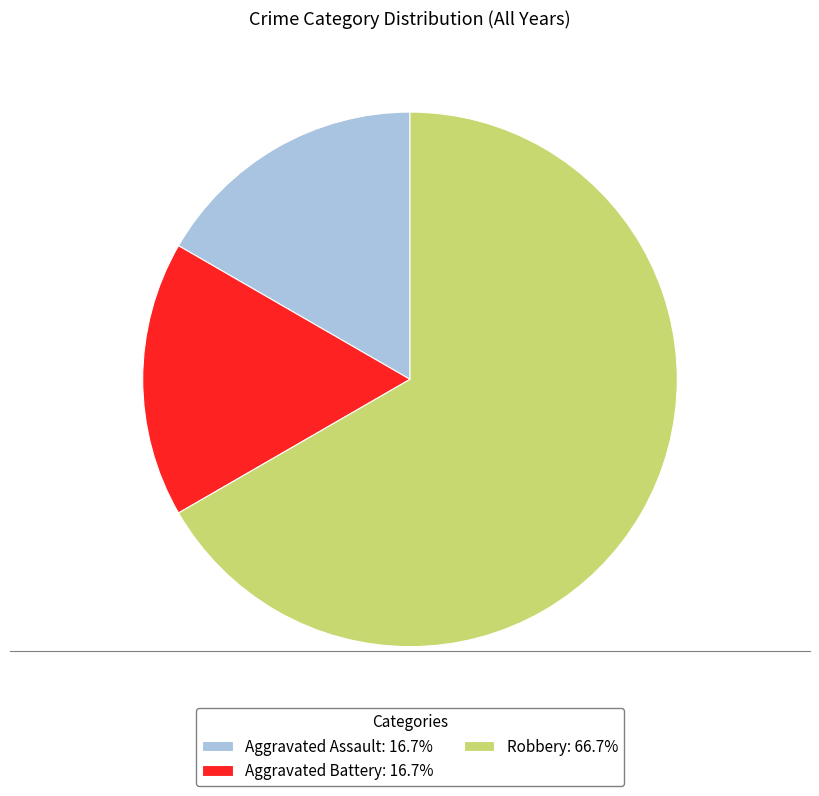

Is the sum of Aggravated Battery: 16.7% and Aggravated Assault: 16.7% greater than half?

No